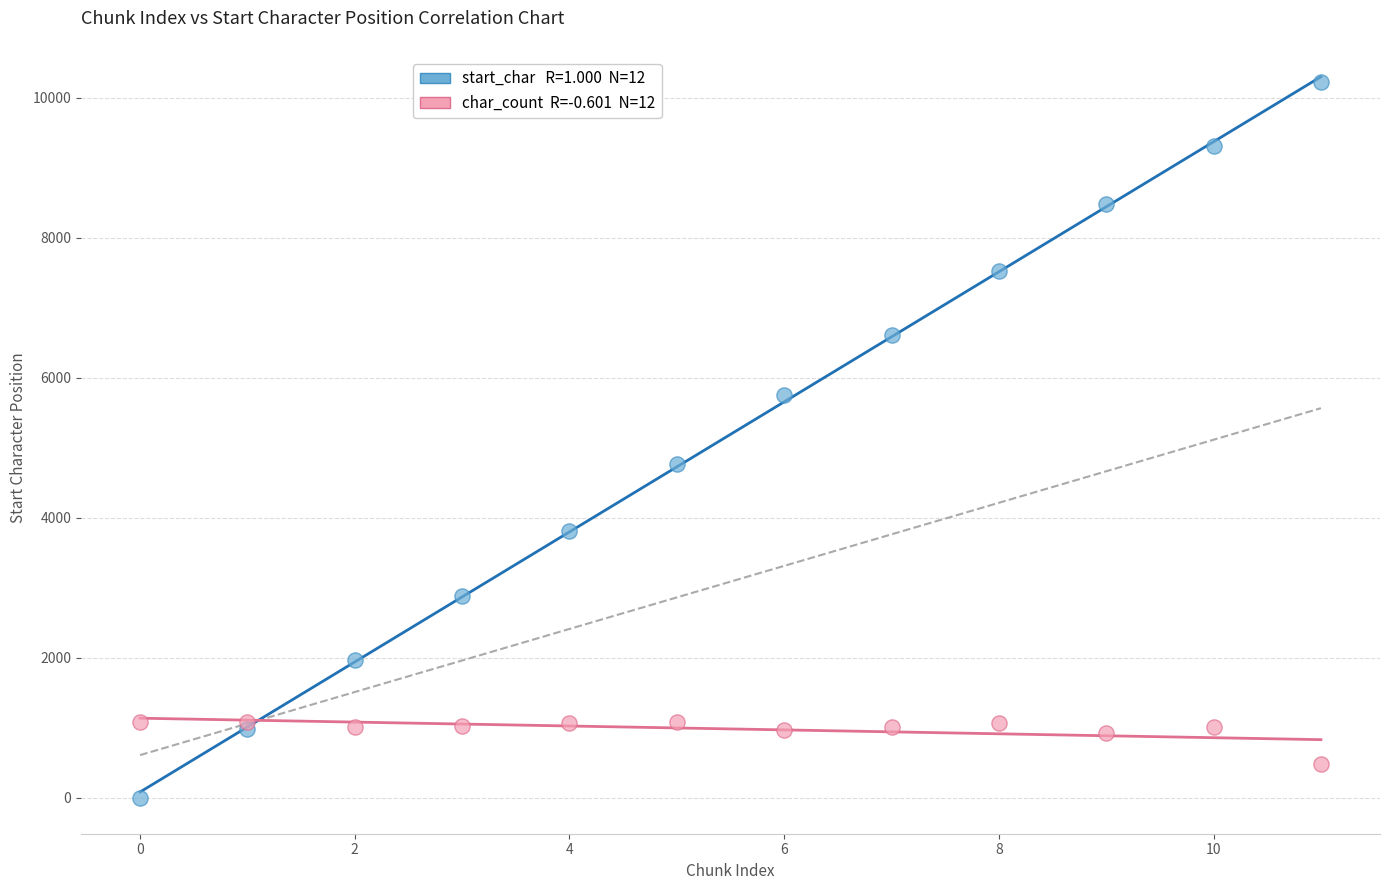

Across all series, what Y value is closest to 5112?

4768